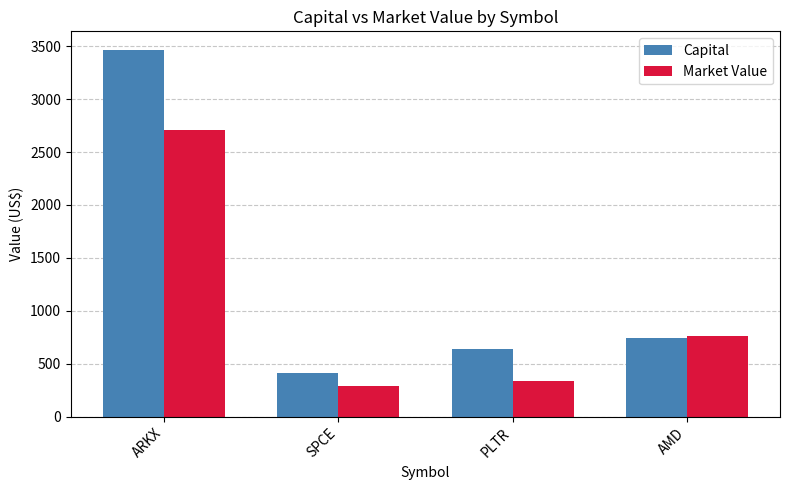

Which series has the largest total across all categories?

Capital